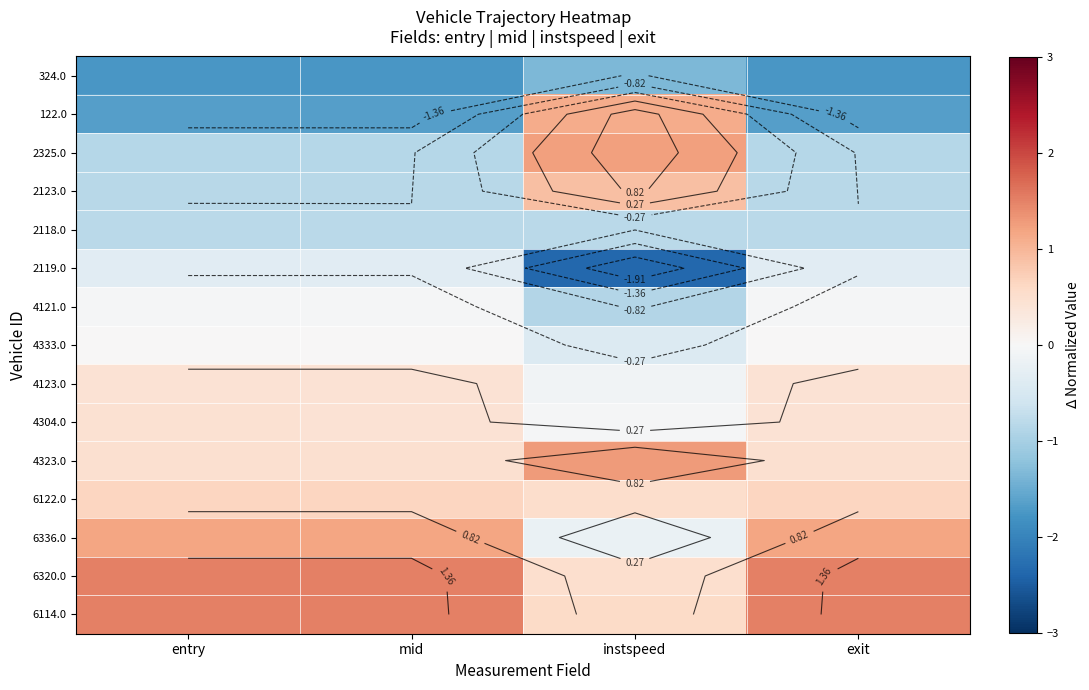

Is it true that 2118.0 equals -0.6 at mid?

False